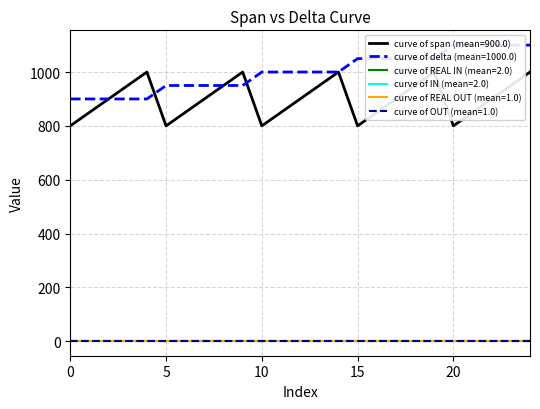

How many data points in delta are less than 1000?

10